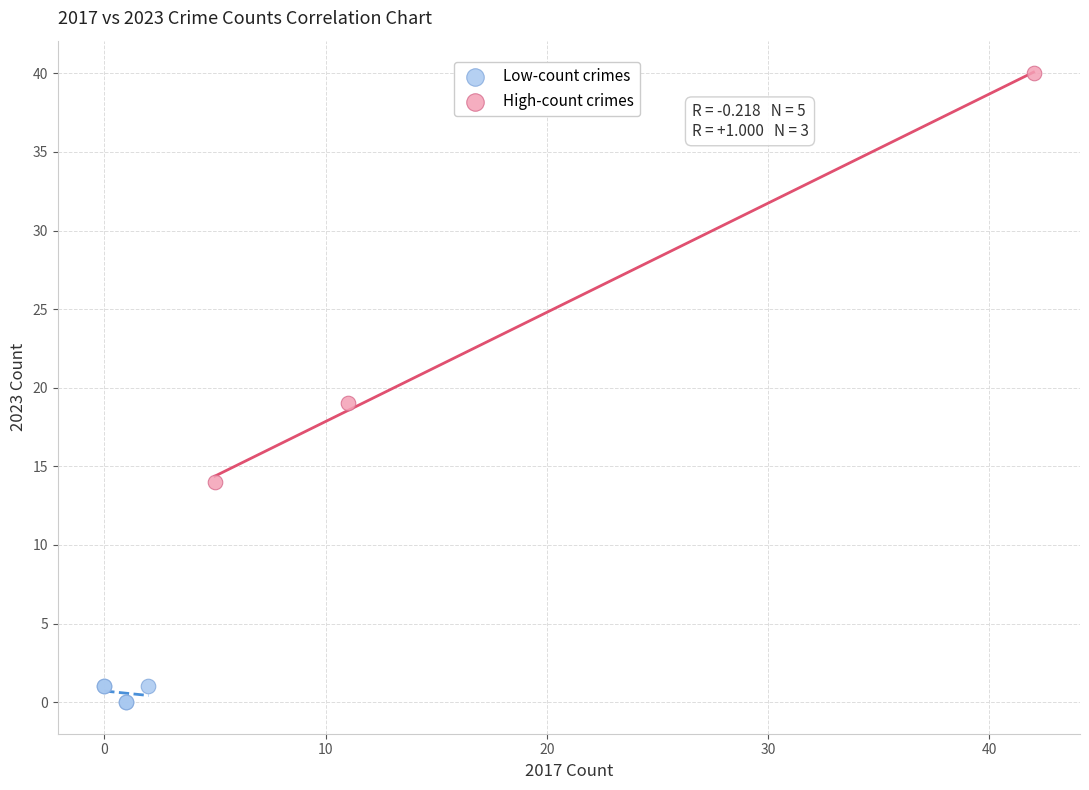

Which series contains the lowest Y value?

Low-count crimes